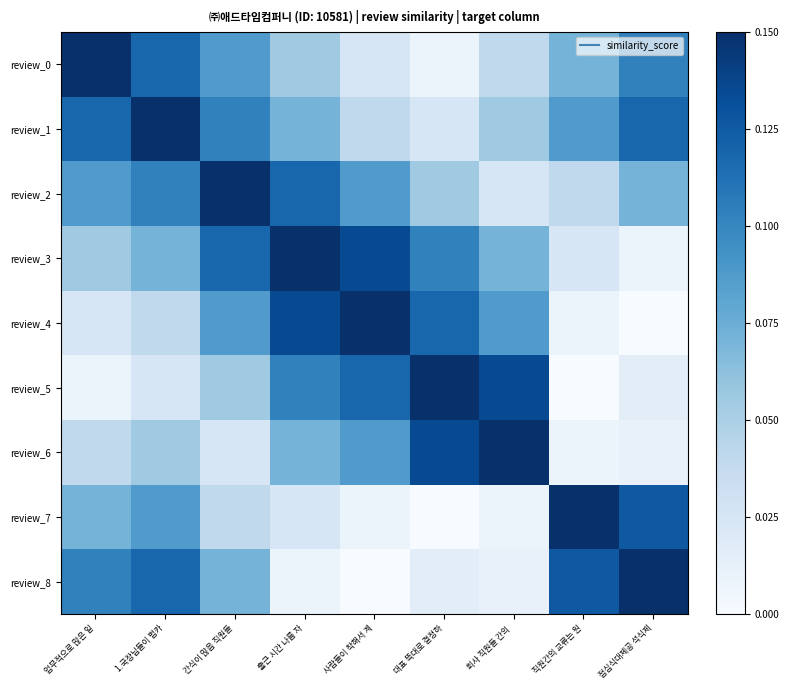

At how many categories does at least one series exceed 0?

9